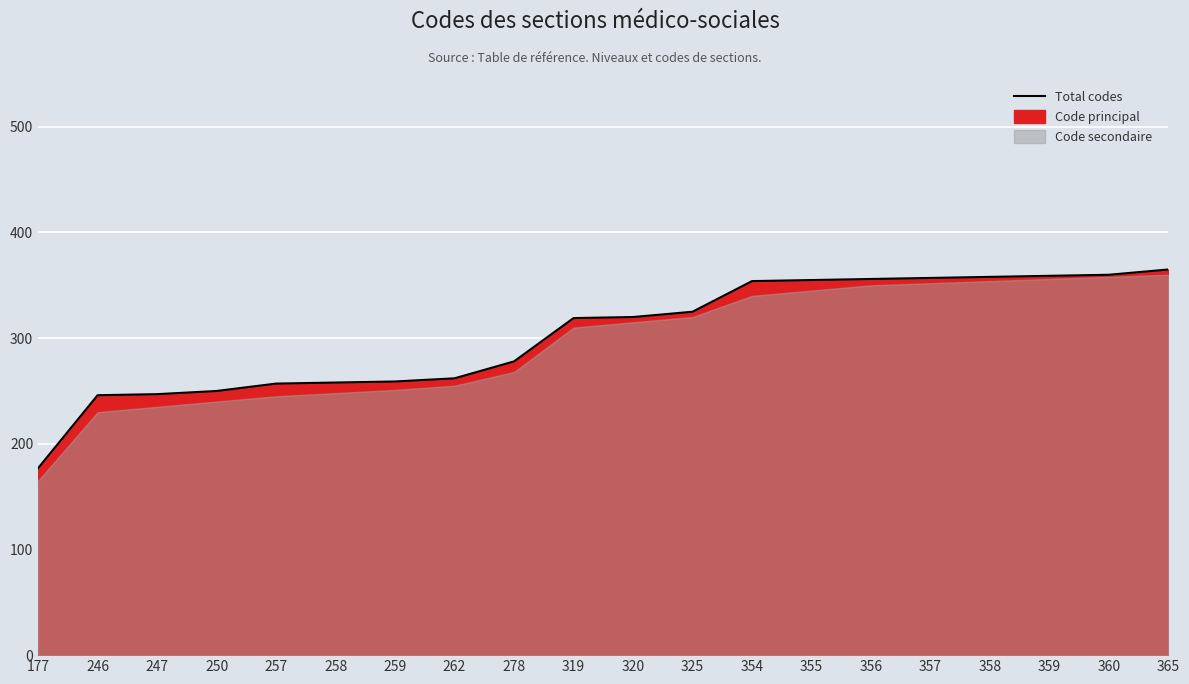

What is the average value?

303